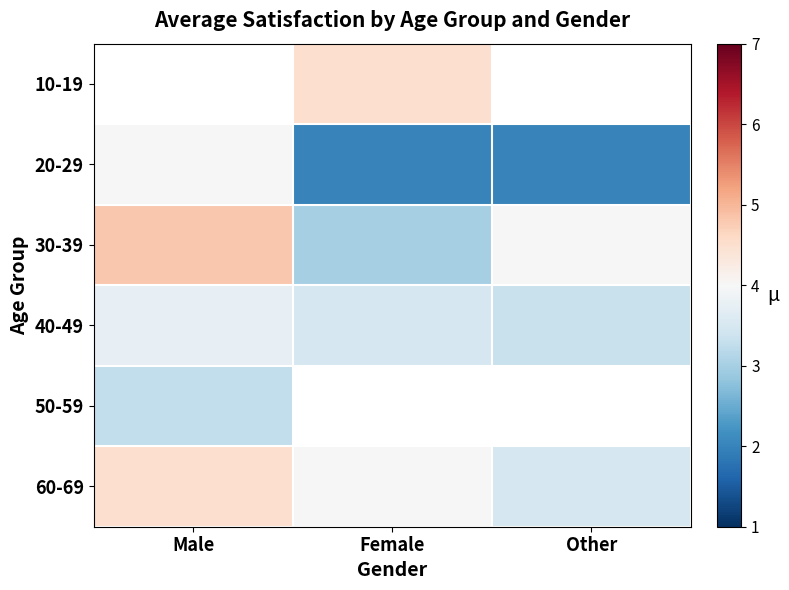

List the series in order of their peak value, highest first.

10-19, 30-39, 60-69, 20-29, 40-49, 50-59